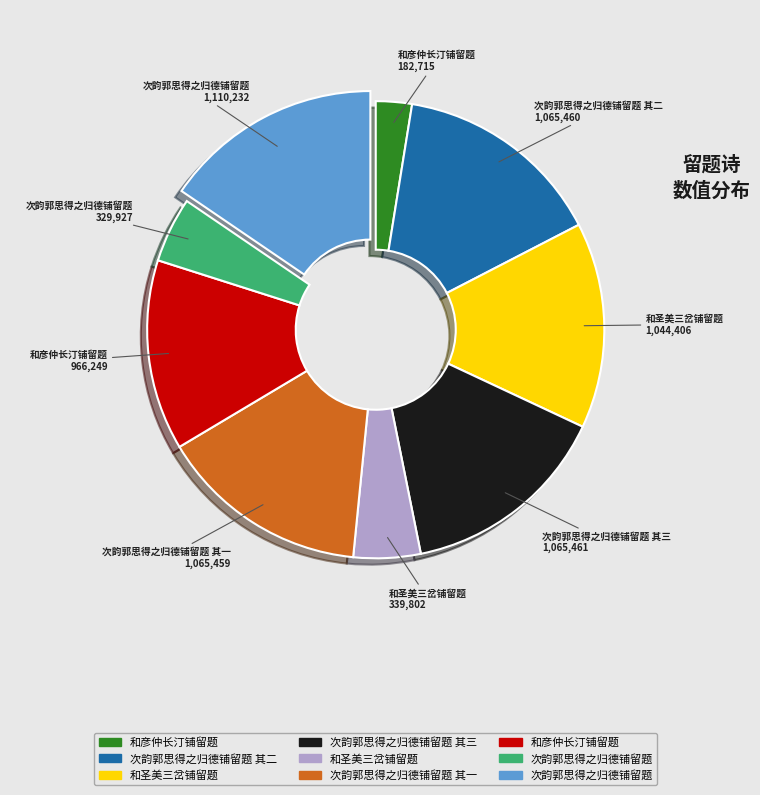

Count the number of slices in the pie.

9